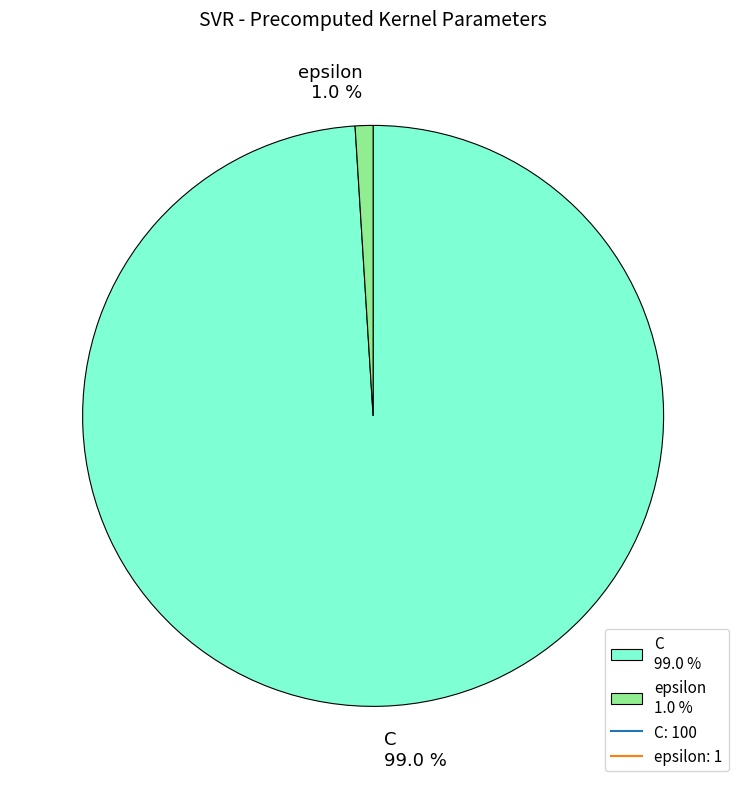

How many slices are in this pie chart?

2